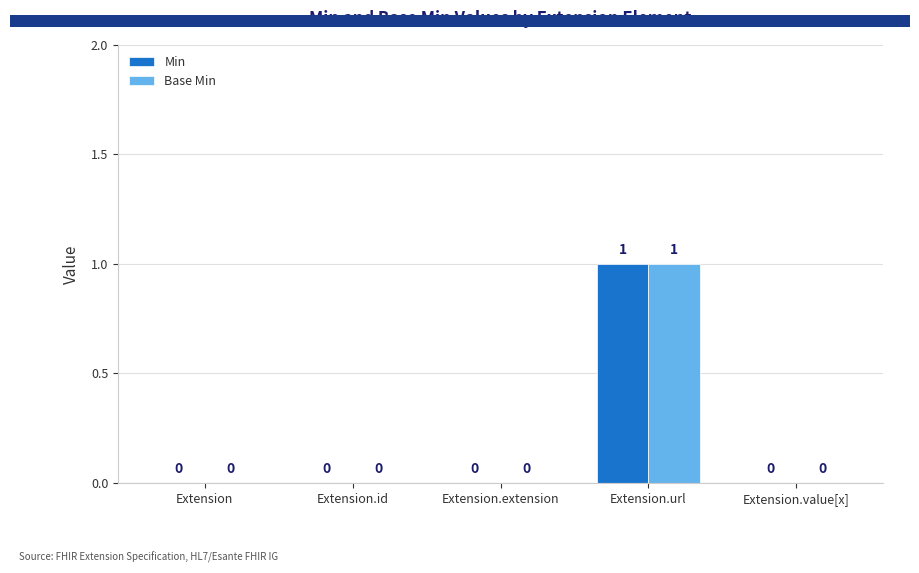

Count the number of categories in the chart.

5